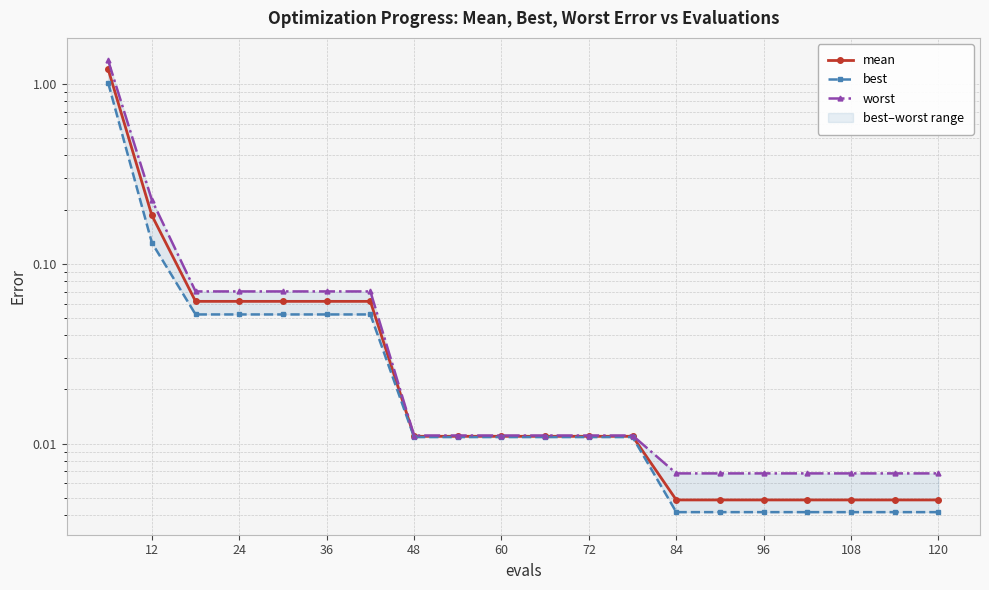

Rank the series at 84 from highest to lowest value.

worst, mean, best